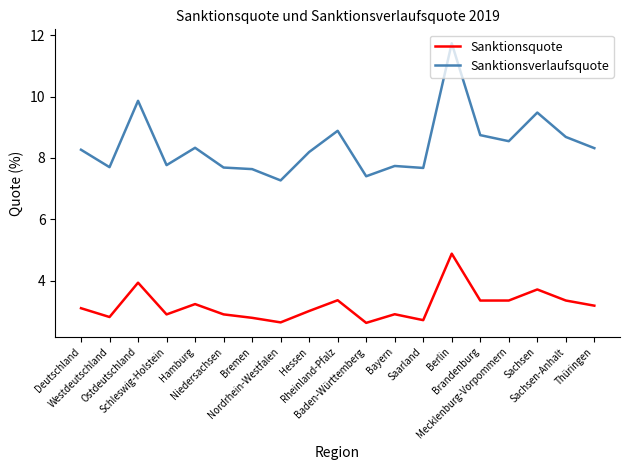

What is the average value of the Sanktionsverlaufsquote series?

8.4